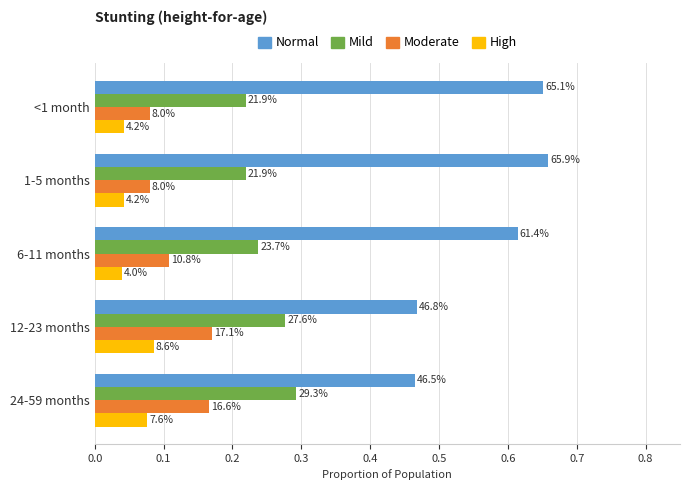

What are all the series names shown in the legend?

Normal, Mild, Moderate, High